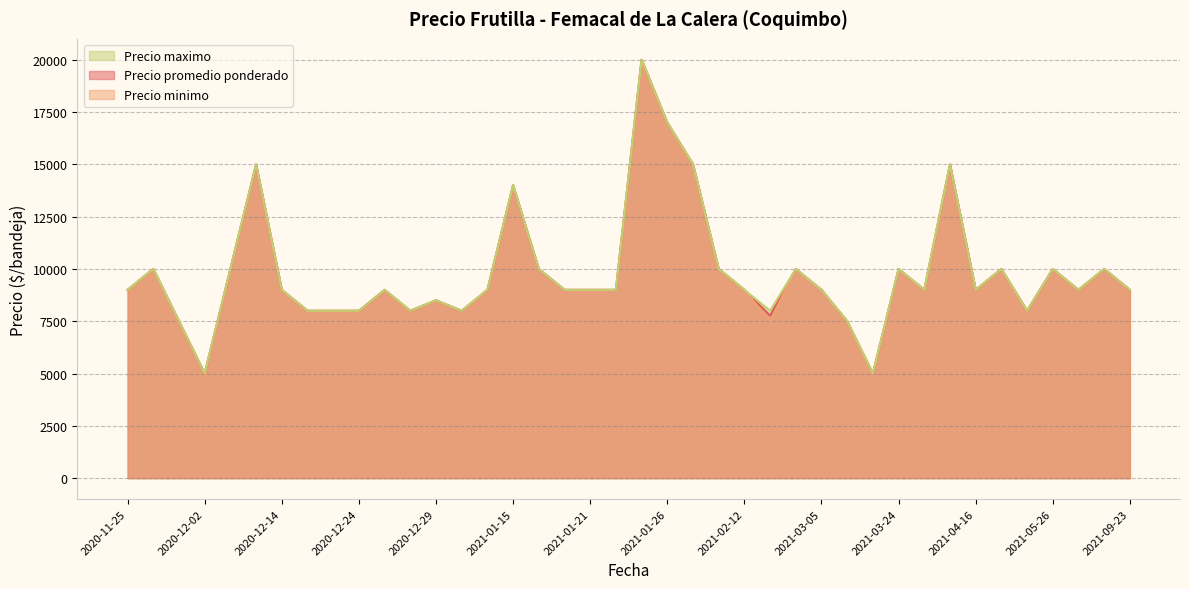

True or false: Precio minimo and Precio maximo intersect in this chart.

False